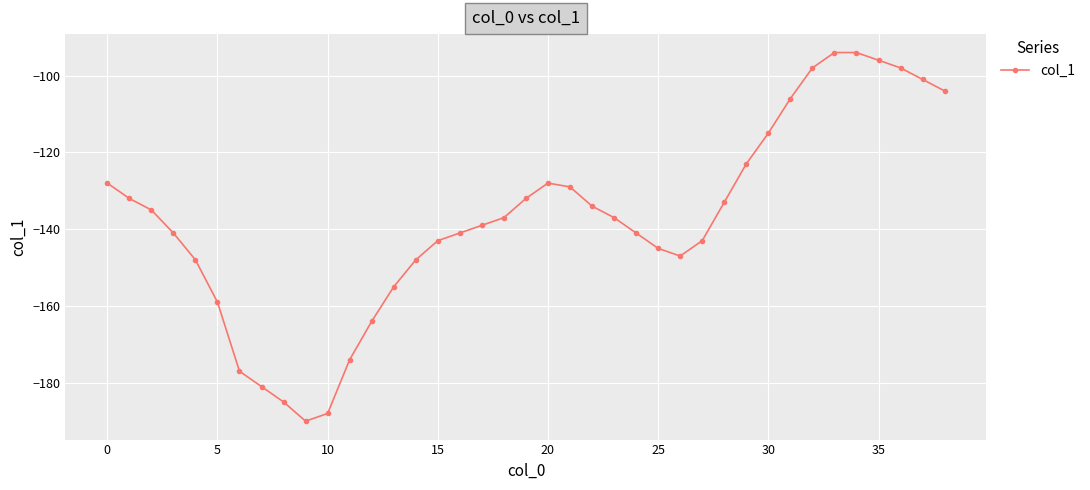

Does the chart have visible grid lines?

Yes